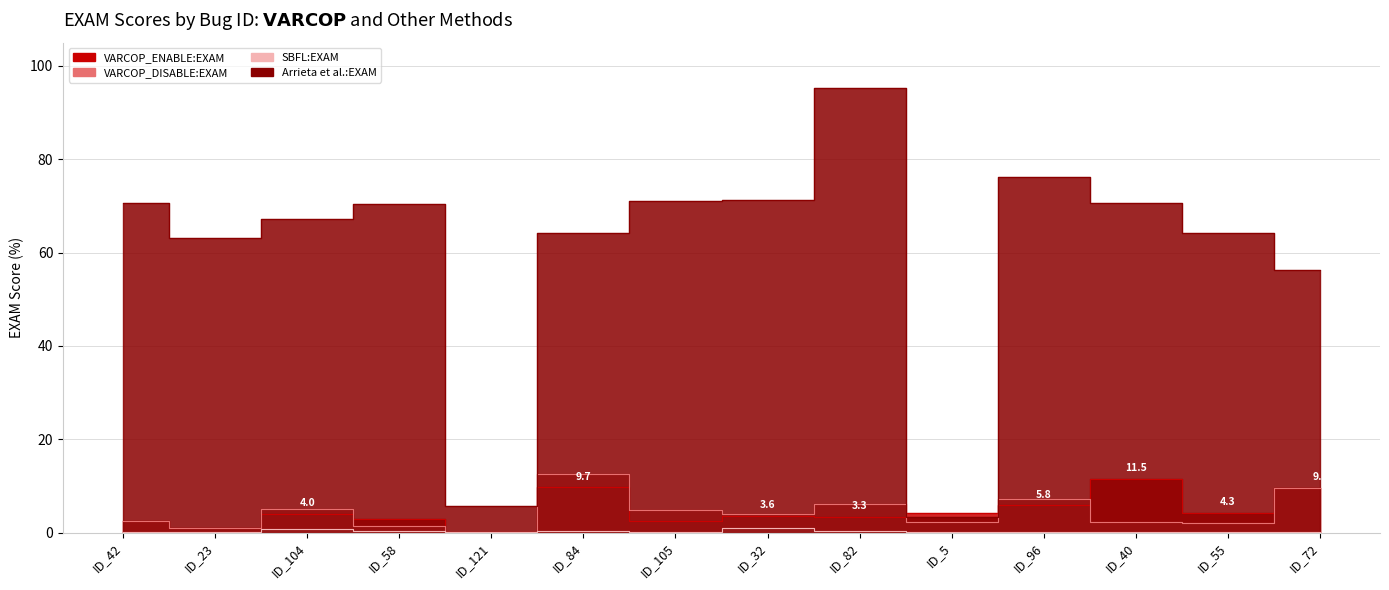

Reading left to right, what are all the values shown in this chart?

VARCOP_ENABLE:EXAM: ID_42=2.5	ID_23=0.9	ID_104=4.0	ID_58=3.0	ID_121=0.1	ID_84=9.7	ID_105=2.4	ID_32=3.6	ID_82=3.3	ID_5=4.2	ID_96=5.8	ID_40=11.5	ID_55=4.3	ID_72=9.7
VARCOP_DISABLE:EXAM: ID_42=2.5	ID_23=1.0	ID_104=5.1	ID_58=1.4	ID_121=0.2	ID_84=12.7	ID_105=4.8	ID_32=3.9	ID_82=6.1	ID_5=2.2	ID_96=7.1	ID_40=2.3	ID_55=2.1	ID_72=9.7
SBFL:EXAM: ID_42=0.1	ID_23=0.2	ID_104=0.8	ID_58=0.3	ID_121=0.1	ID_84=0.3	ID_105=0.2	ID_32=0.9	ID_82=0.3	ID_5=0.1	ID_96=0.1	ID_40=0.0	ID_55=0.0	ID_72=0.0
Arrieta et al.:EXAM: ID_42=70.7	ID_23=63.2	ID_104=67.1	ID_58=70.5	ID_121=5.8	ID_84=64.3	ID_105=71.1	ID_32=71.4	ID_82=95.2	ID_5=3.4	ID_96=76.2	ID_40=70.7	ID_55=64.2	ID_72=56.3